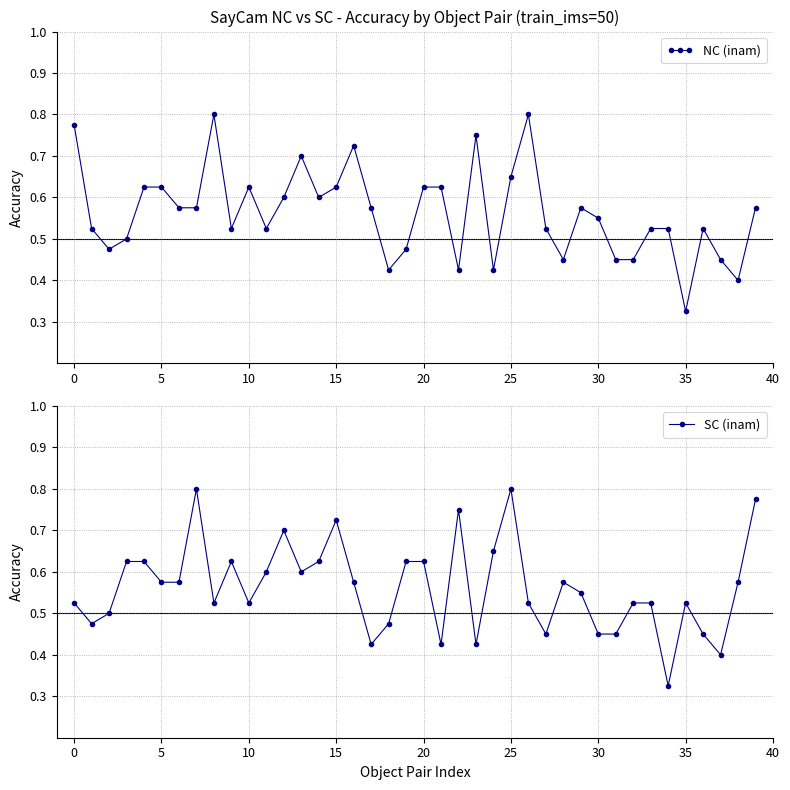

Count the SC (inam) values in the range 0 to 1.

40